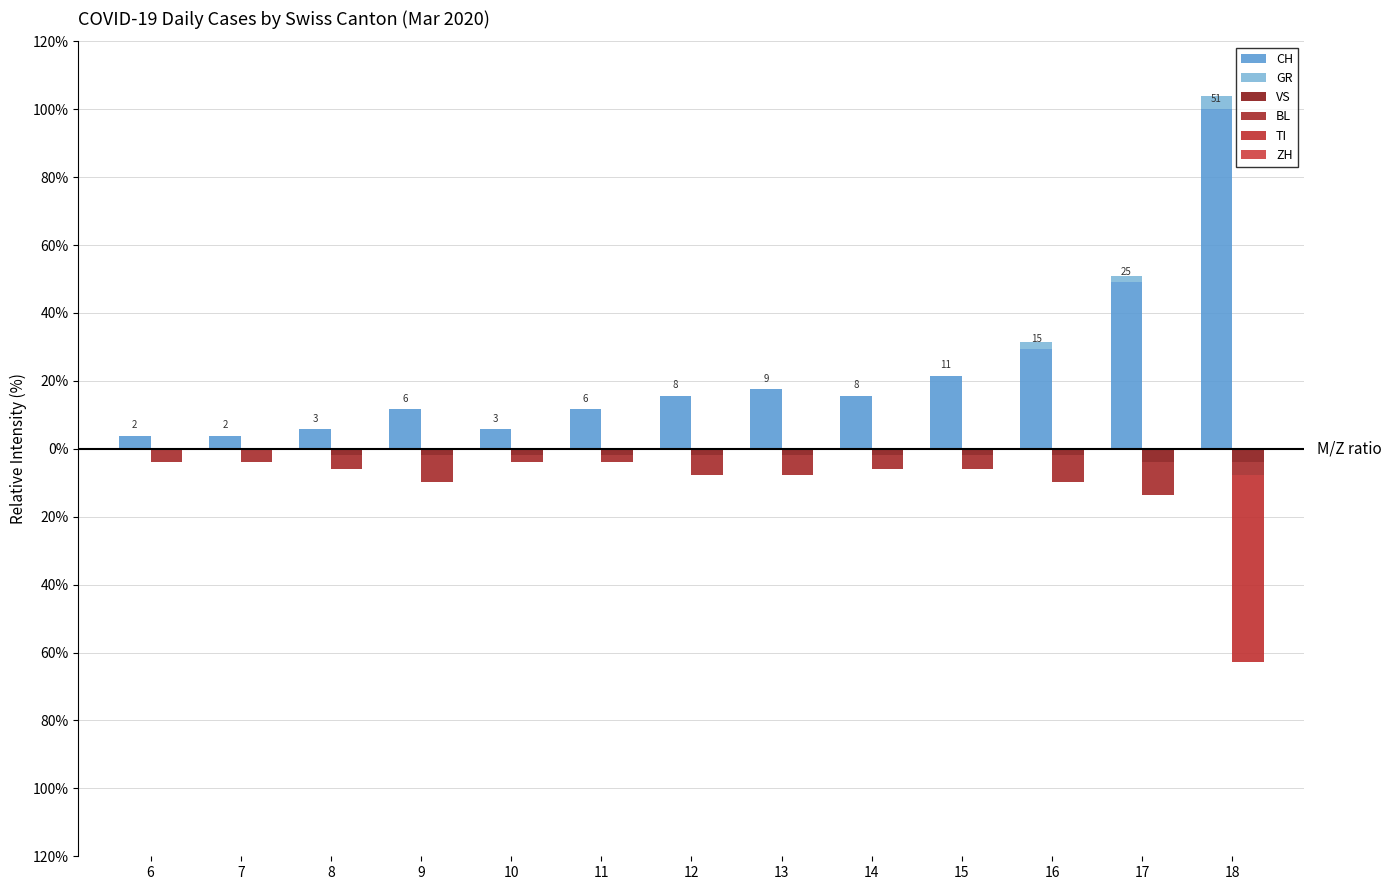

What is the greatest value displayed?

100.0